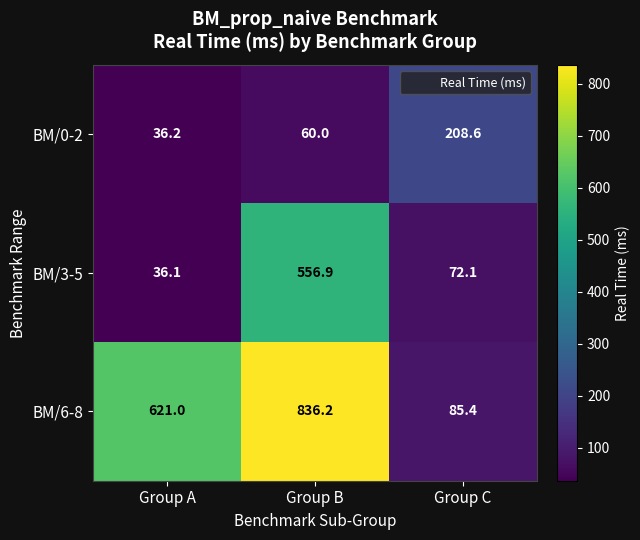

What is the spread (max minus min) of values at Group B?

776.2